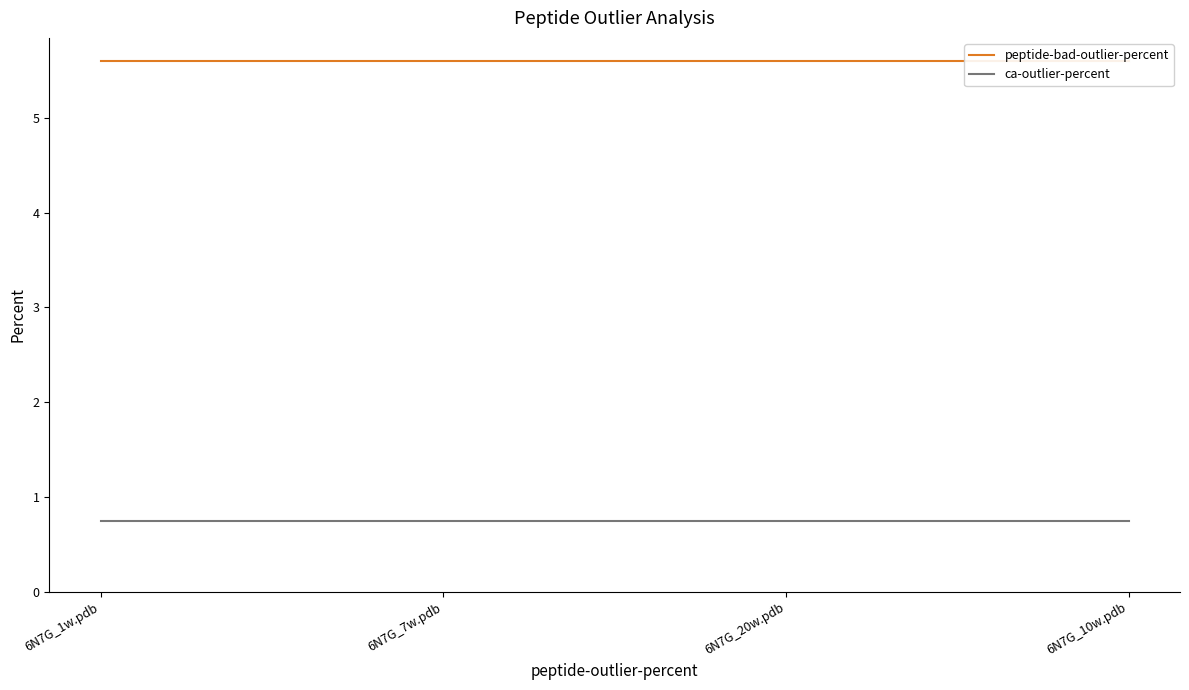

The peptide-bad-outlier-percent series shows 5.6 at 6N7G_1w.pdb. True or false?

True